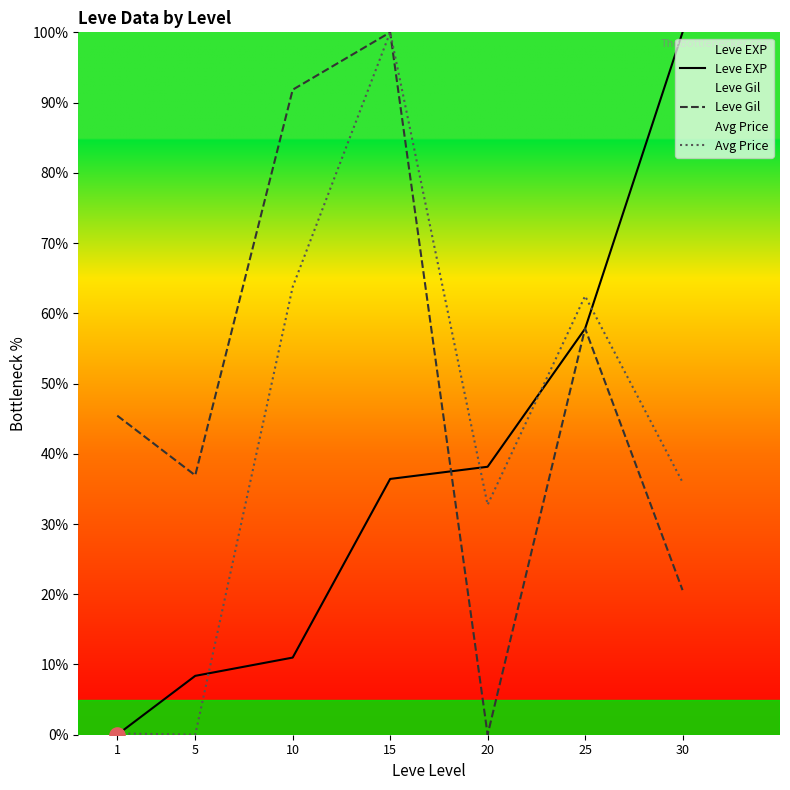

Which series has the largest total across all categories?

Leve Gil